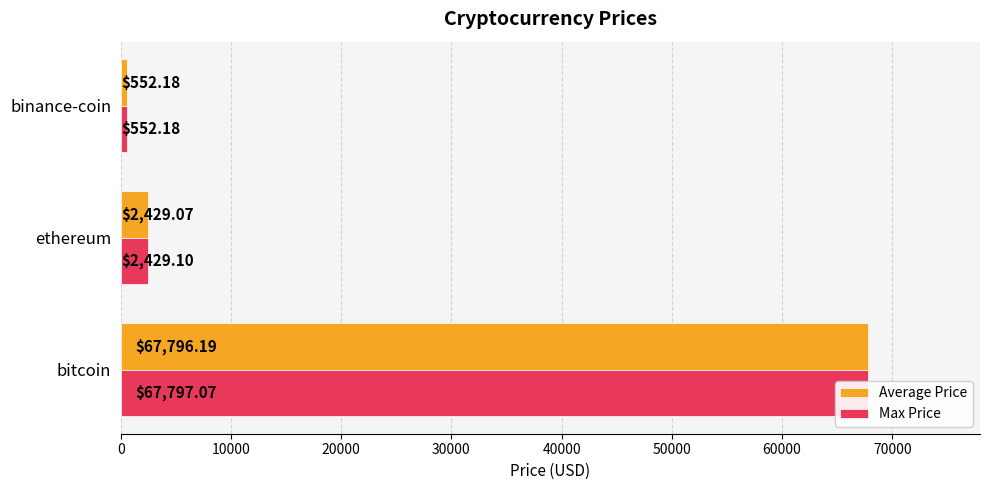

Does the chart contain any negative values?

No